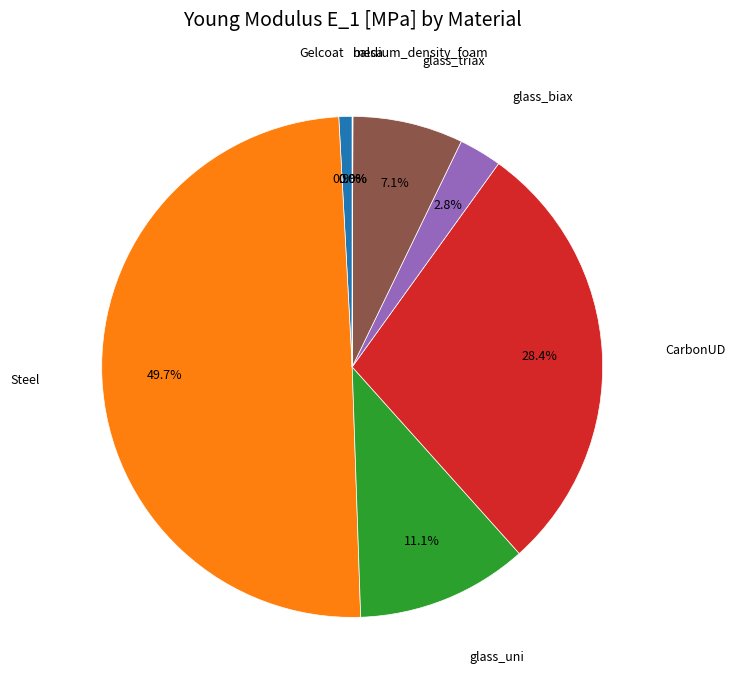

Which slice is the smallest?

balsa